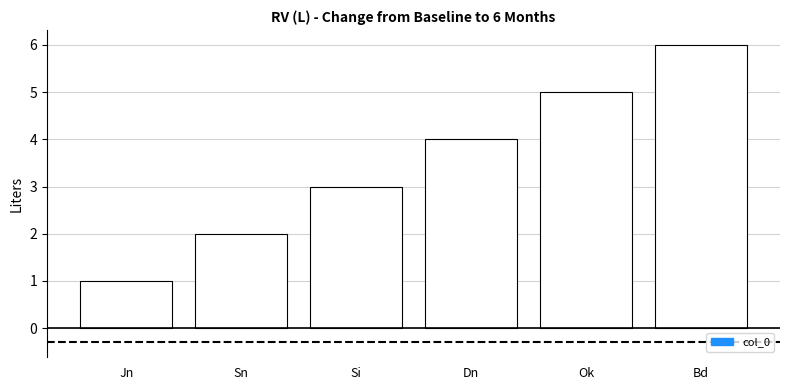

Reading right to left, transcribe all the data shown in this chart.

Bd=6	Ok=5	Dn=4	Si=3	Sn=2	Jn=1